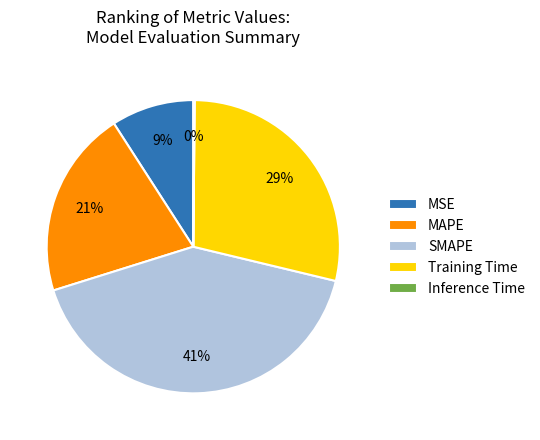

The SMAPE slice represents 41% of the pie. True or false?

True